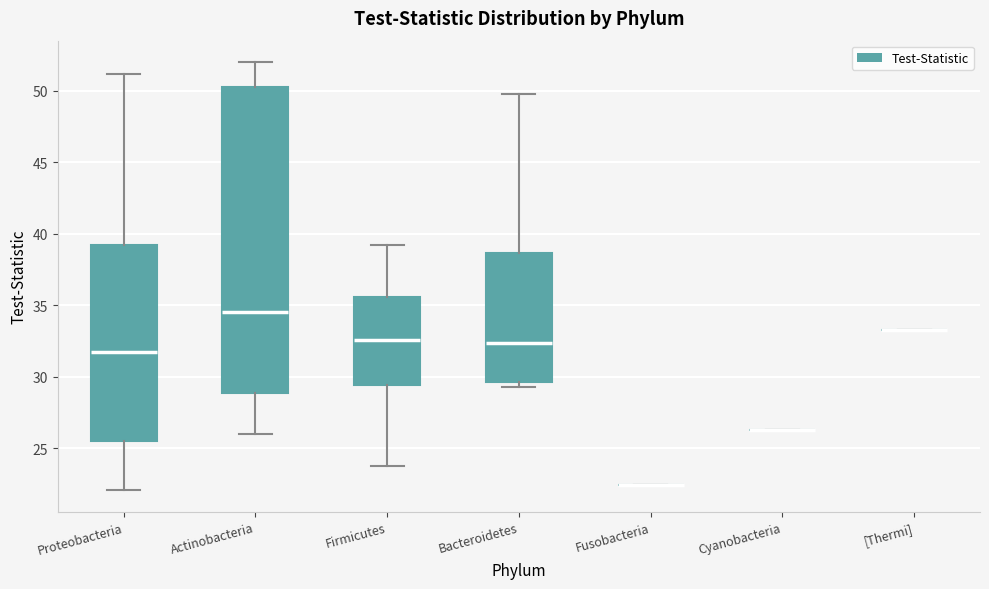

Reading left to right, transcribe this box plot: for each box, give where its median line is, the range the box spans, and where its two whiskers end, as read against the y-axis. The values are not printed on the chart, so give them approximately, as read against the axis.

Proteobacteria: median 32.0, box 25.5 to 39.0, whiskers 22.0 to 51.0
Actinobacteria: median 34.5, box 29.0 to 50.5, whiskers 26.0 to 52.0
Firmicutes: median 32.5, box 29.5 to 35.5, whiskers 24.0 to 39.0
Bacteroidetes: median 32.5, box 29.5 to 38.5, whiskers 29.5 (just below the box's lower edge) to 50.0
Fusobacteria: box collapsed to a line at 22.5, whiskers 22.5 to 22.5
Cyanobacteria: box collapsed to a line at 26.5, whiskers 26.5 to 26.5
[Thermi]: box collapsed to a line at 33.5, whiskers 33.5 to 33.5